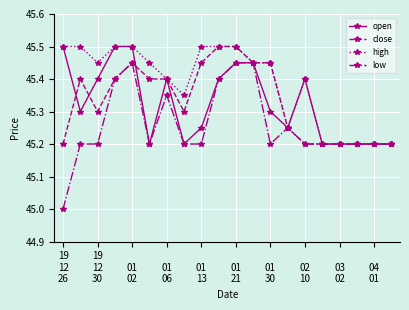

True or false: open has more than 0 points higher than both neighbors.

True